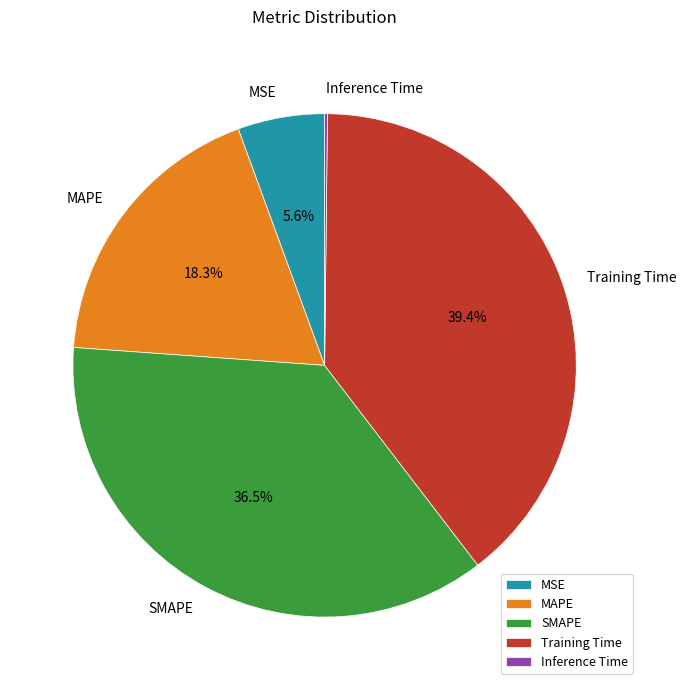

Which slice is the largest?

Training Time